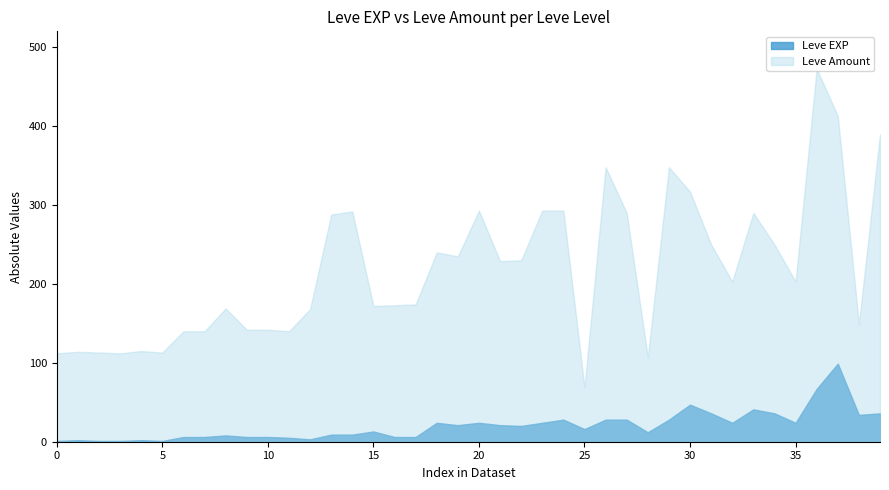

Which series has the largest range (max minus min)?

Leve Amount